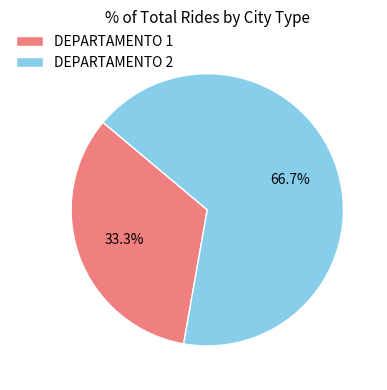

Which slice is the largest?

DEPARTAMENTO 2